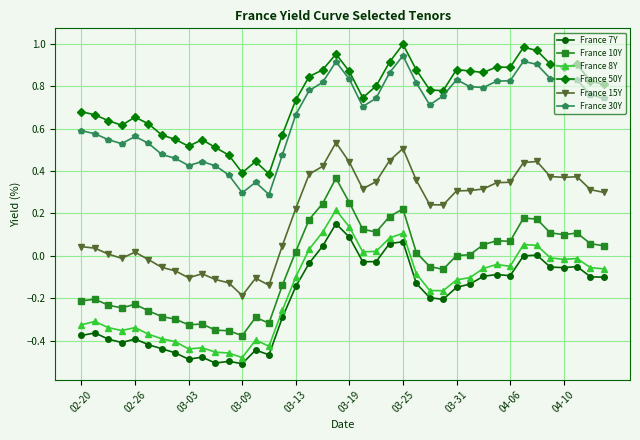

True or false: France 7Y and France 15Y cross at least once.

False